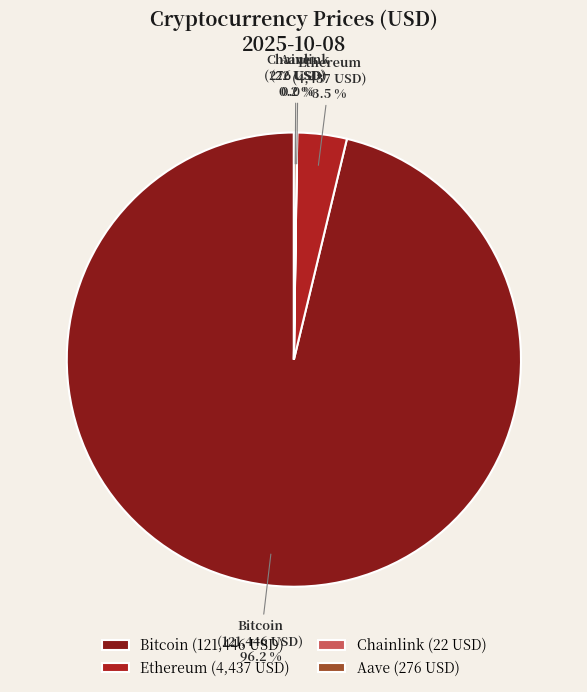

Do Ethereum and Bitcoin together represent more than half of the pie?

Yes